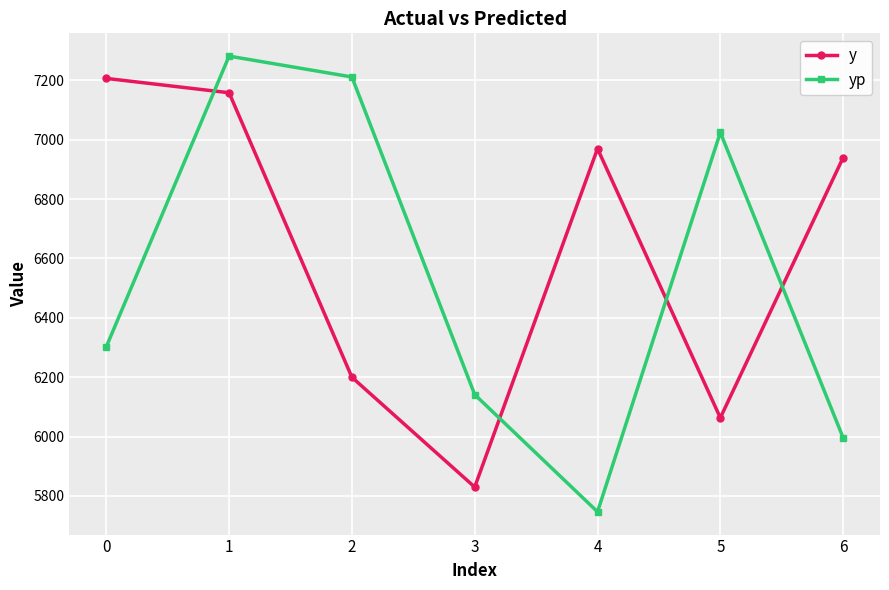

Is this an area chart (filled region under the line)?

No